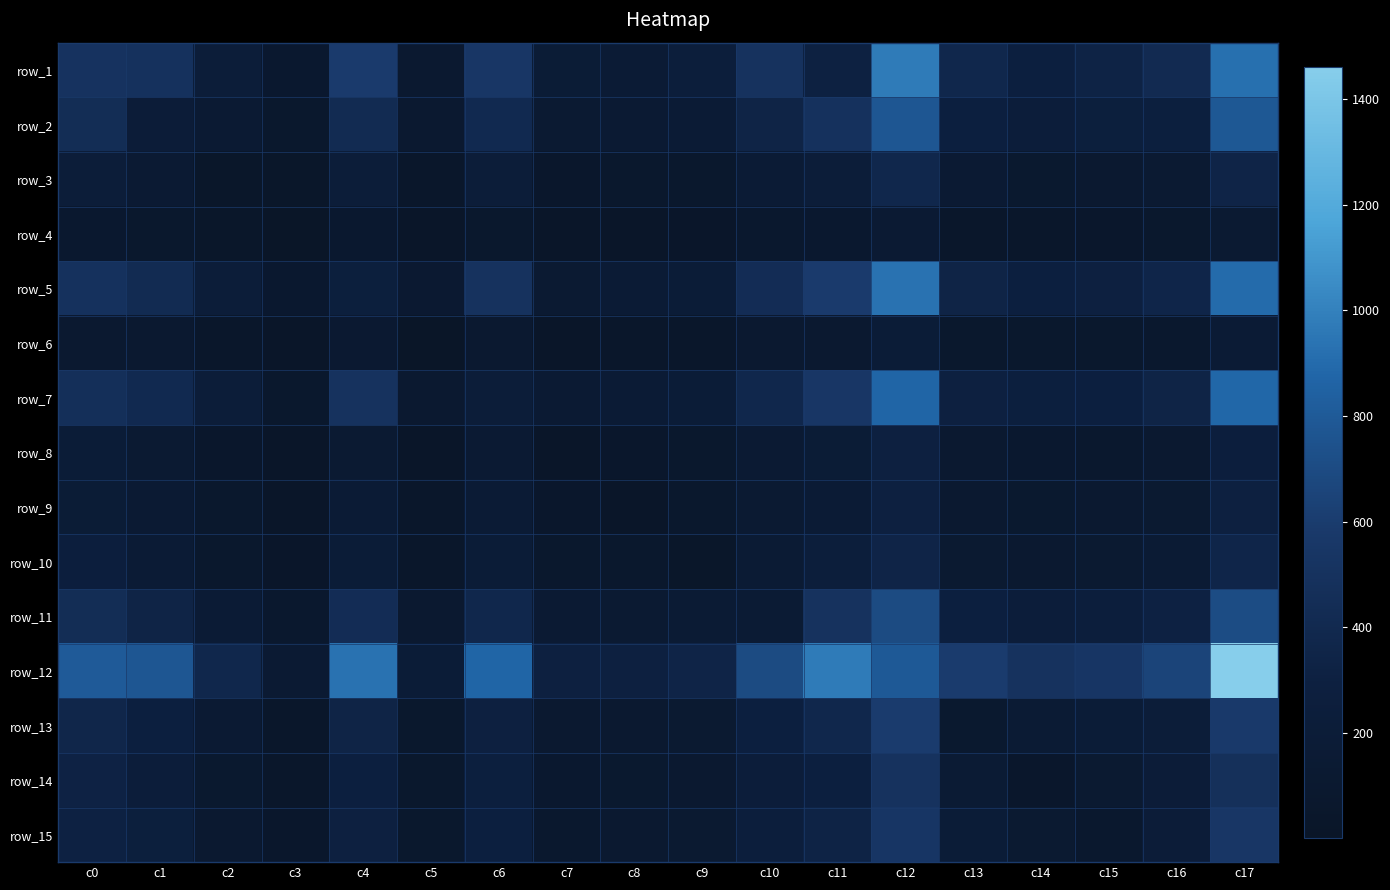

At how many categories does at least one series exceed 816?

5